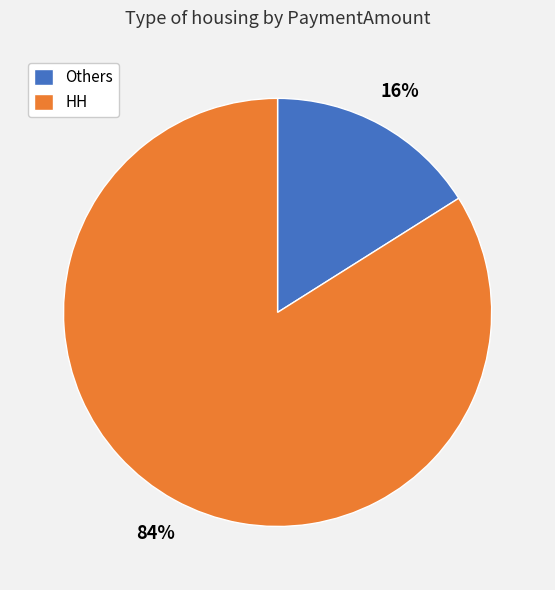

Which slice represents more than half of the pie?

HH